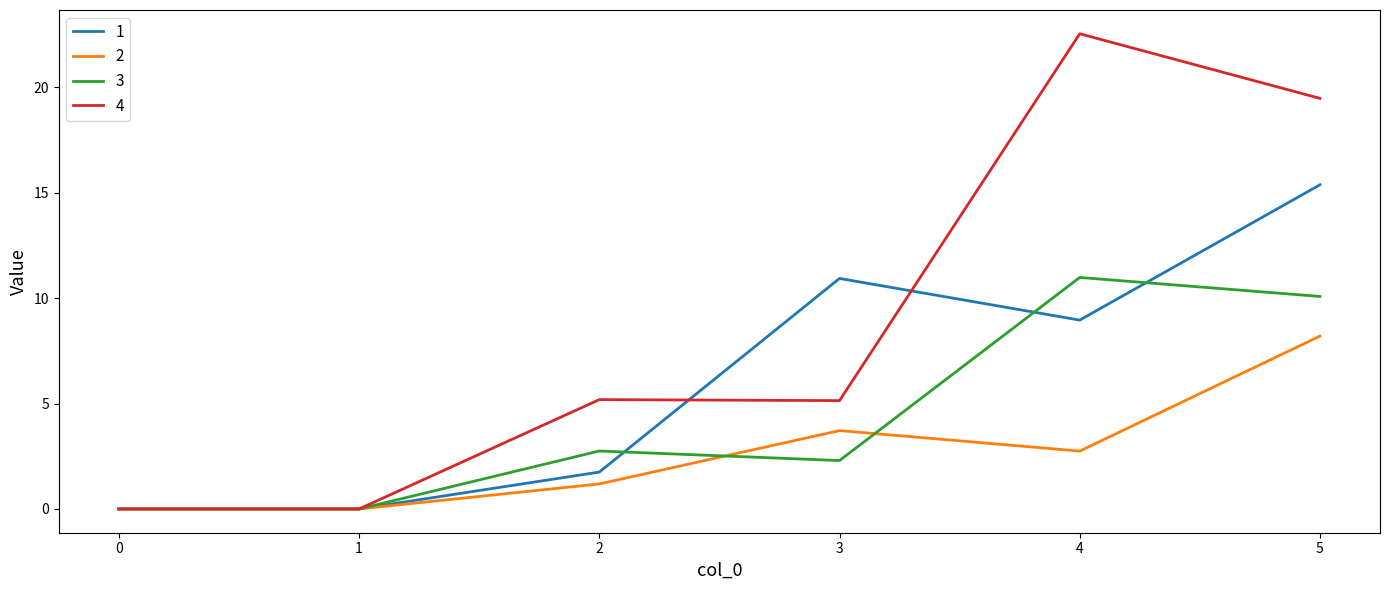

At which category is the sum across all series the highest?

5